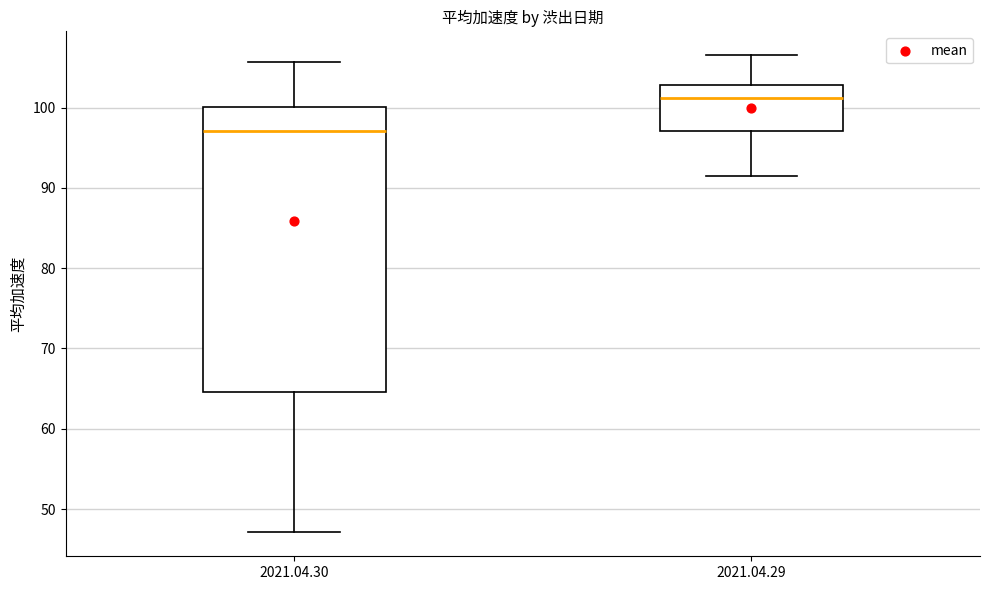

Which box is the tallest, from its lower edge to its upper edge?

2021.04.30